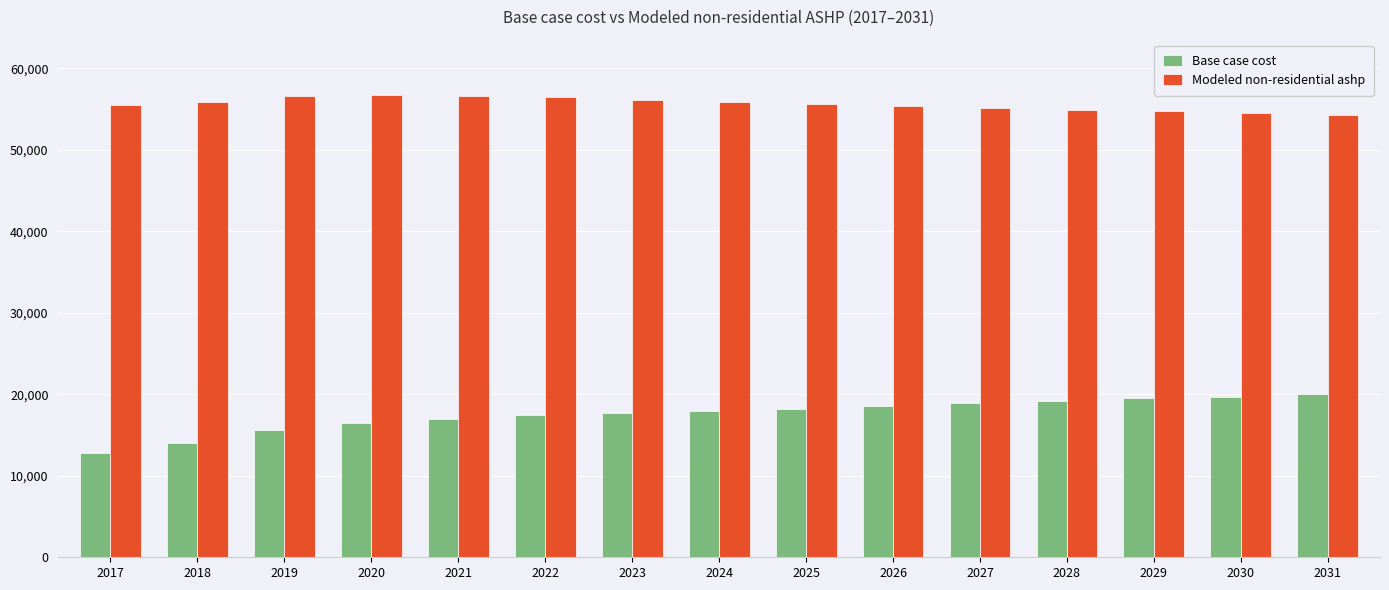

What is the difference between the Modeled non-residential ashp values at 2018 and 2025?

276.2